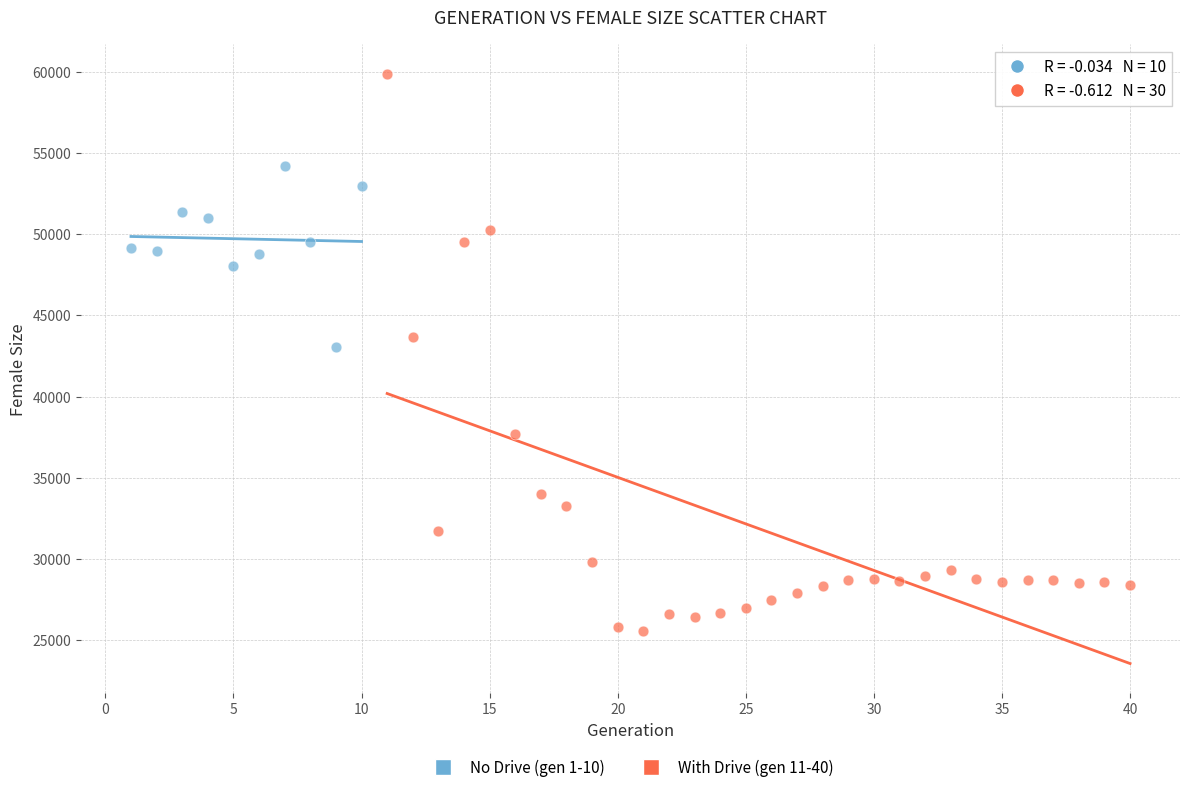

Which series contains the lowest Y value?

With Drive (gen 11-40)